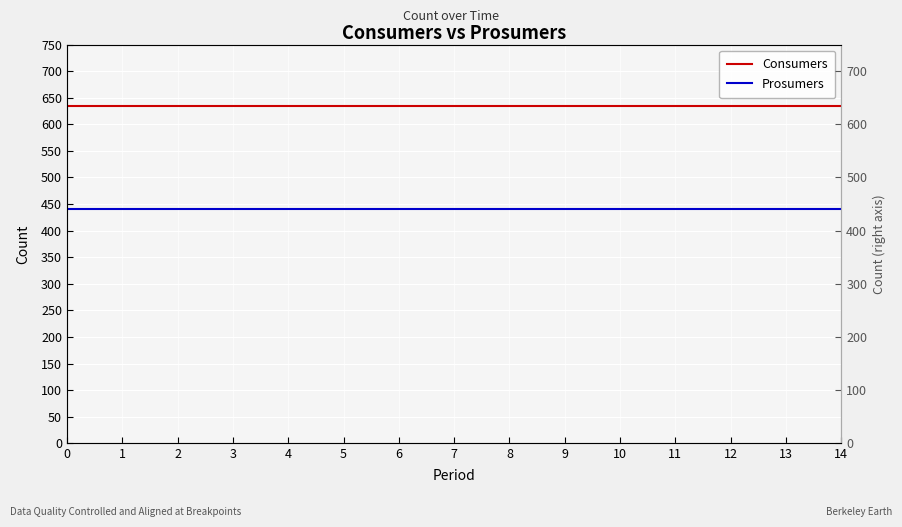

How many categories are shown in the chart?

15